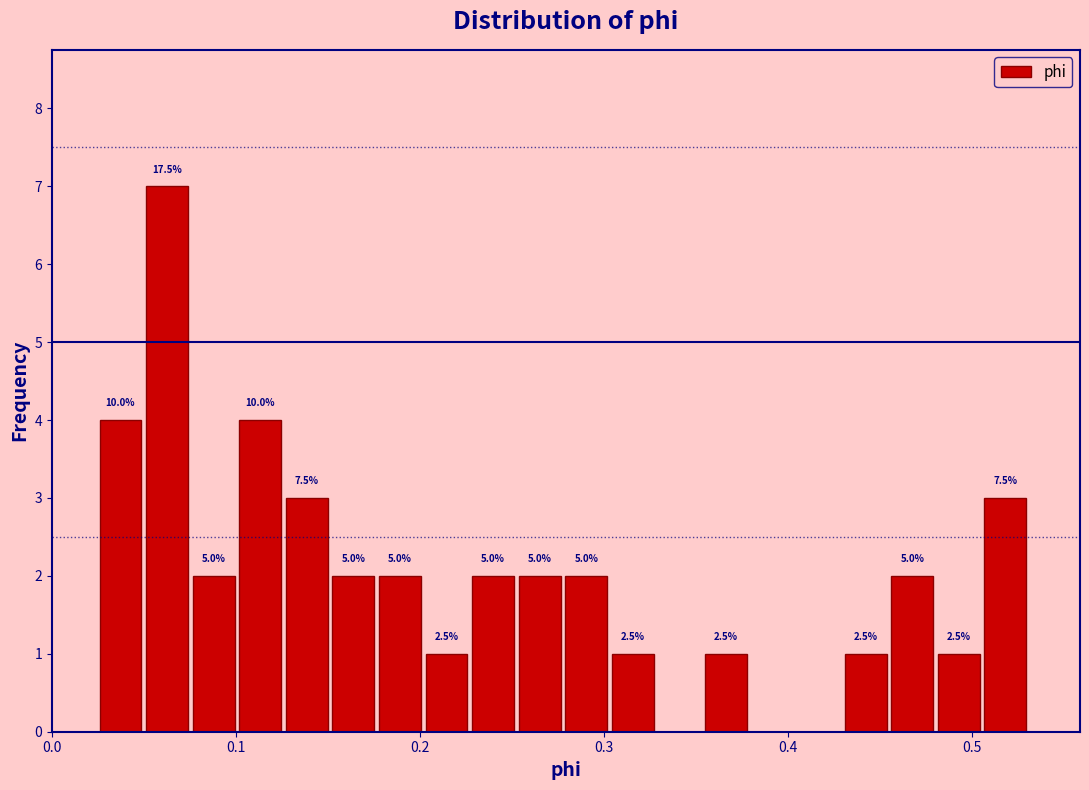

Read against the x-axis, roughly where is the centre of the tallest bar?

0.06